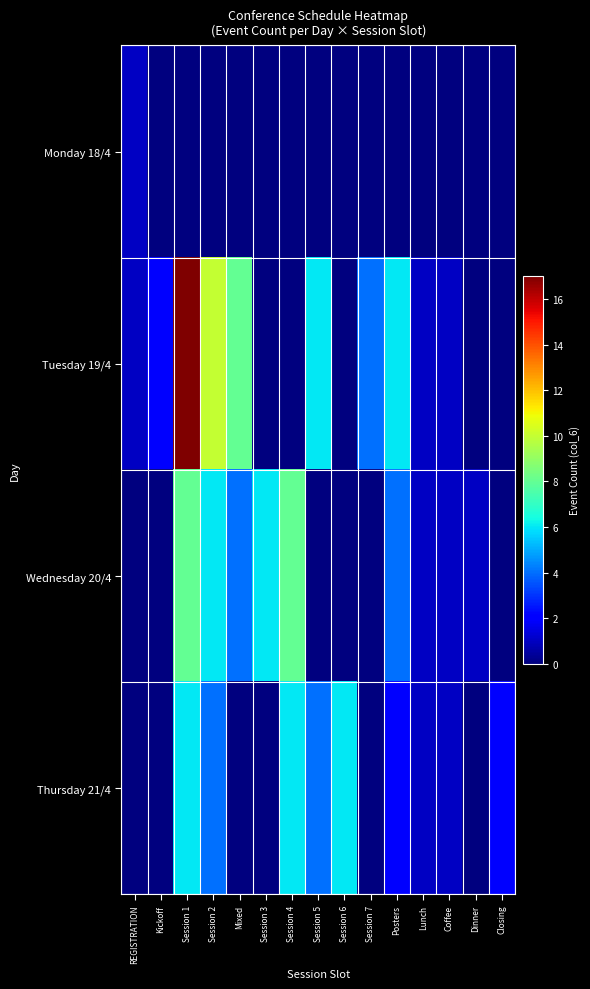

Reading right to left, transcribe all the data shown in this chart.

Monday 18/4: Closing=0	Dinner=0	Coffee=0	Lunch=0	Posters=0	Session 7=0	Session 6=0	Session 5=0	Session 4=0	Session 3=0	Mixed=0	Session 2=0	Session 1=0	Kickoff=0	REGISTRATION=1
Tuesday 19/4: Closing=0	Dinner=0	Coffee=1	Lunch=1	Posters=6	Session 7=4	Session 6=0	Session 5=6	Session 4=0	Session 3=0	Mixed=8	Session 2=10	Session 1=17	Kickoff=2	REGISTRATION=1
Wednesday 20/4: Closing=0	Dinner=1	Coffee=1	Lunch=1	Posters=4	Session 7=0	Session 6=0	Session 5=0	Session 4=8	Session 3=6	Mixed=4	Session 2=6	Session 1=8	Kickoff=0	REGISTRATION=0
Thursday 21/4: Closing=2	Dinner=0	Coffee=1	Lunch=1	Posters=2	Session 7=0	Session 6=6	Session 5=4	Session 4=6	Session 3=0	Mixed=0	Session 2=4	Session 1=6	Kickoff=0	REGISTRATION=0